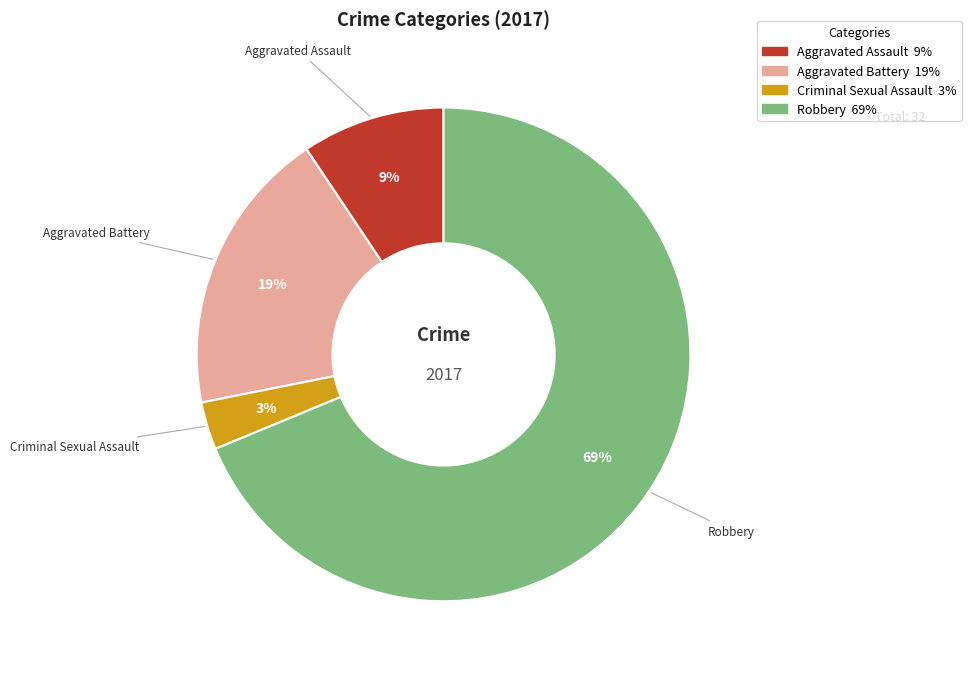

To the nearest percent, what is the combined percentage of Robbery and Criminal Sexual Assault?

72%